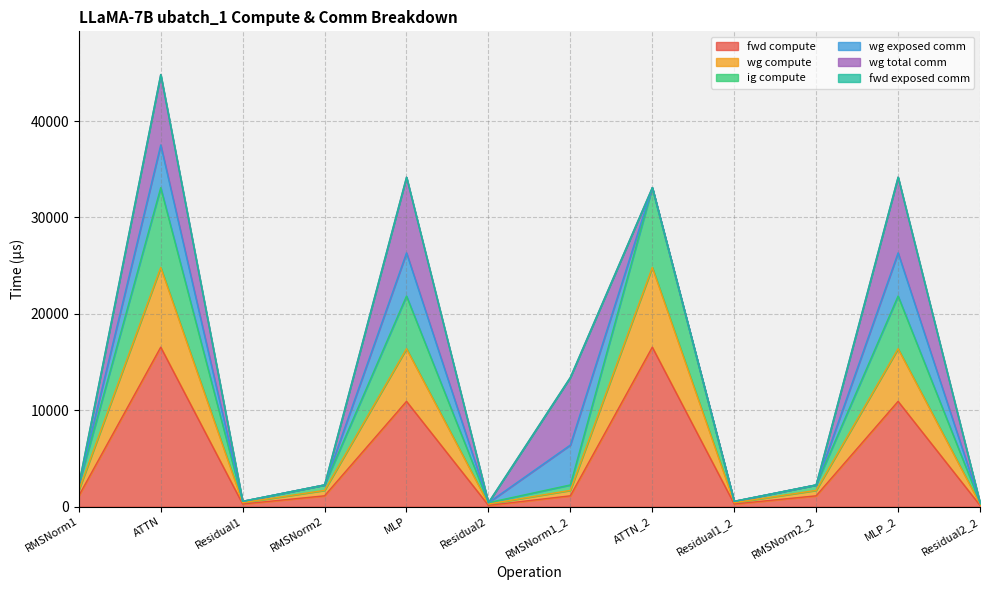

True or false: fwd compute and wg compute intersect in this chart.

False